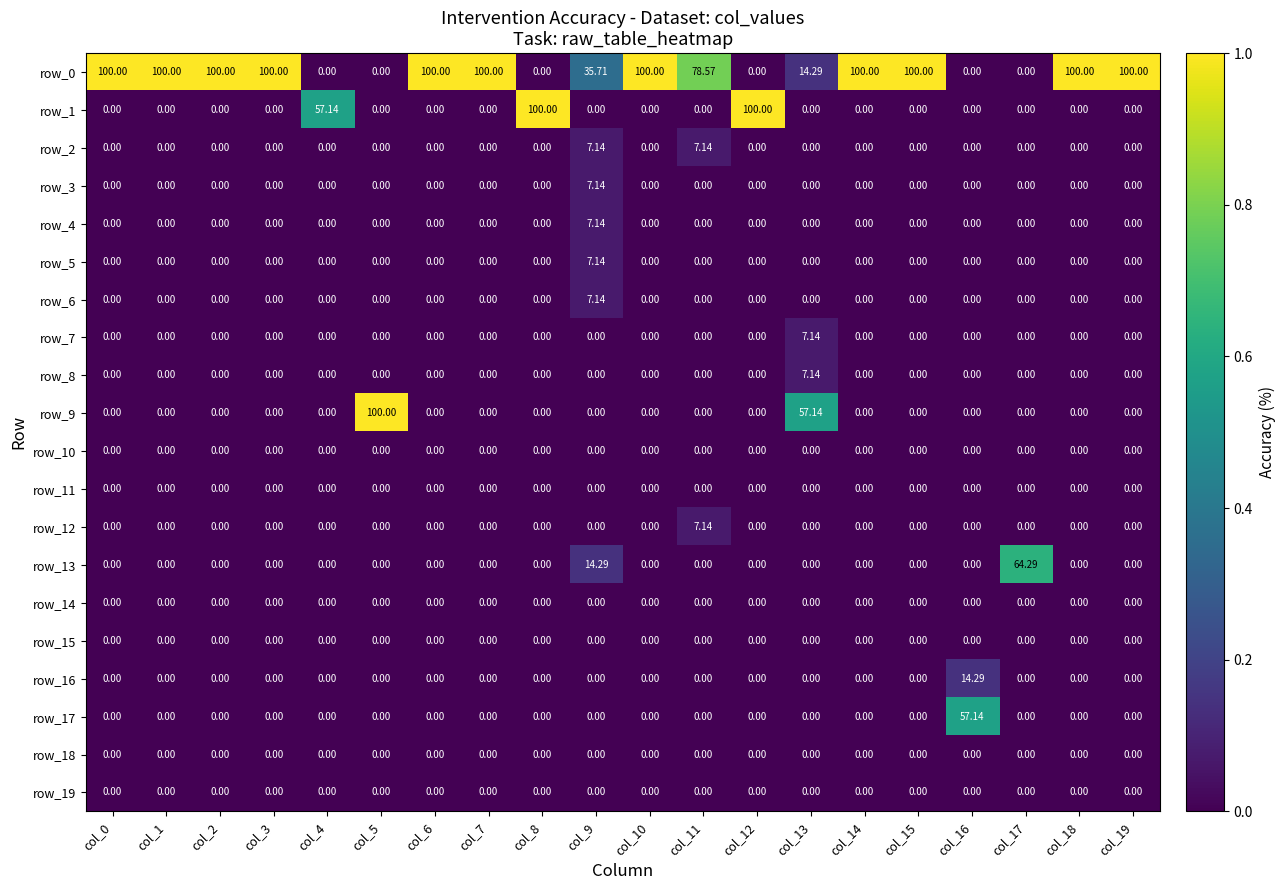

Is the value of row_10 at col_13 greater than the value of row_0 at col_0?

No